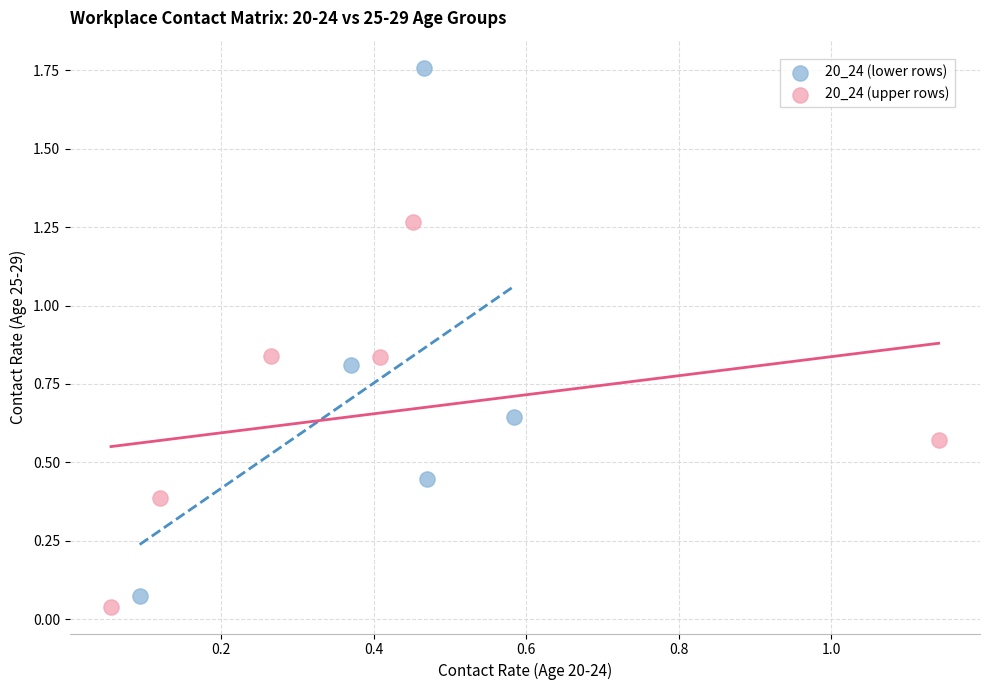

Which series has the largest Y range (max minus min)?

20_24 (lower rows)